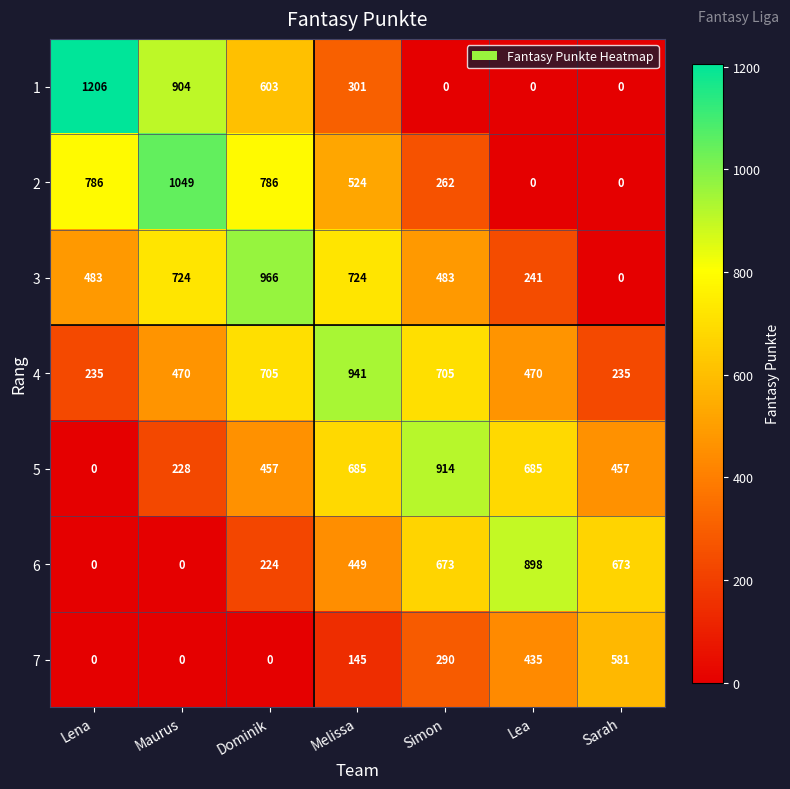

What is the difference between the maximum and minimum values in the 7 series?

581